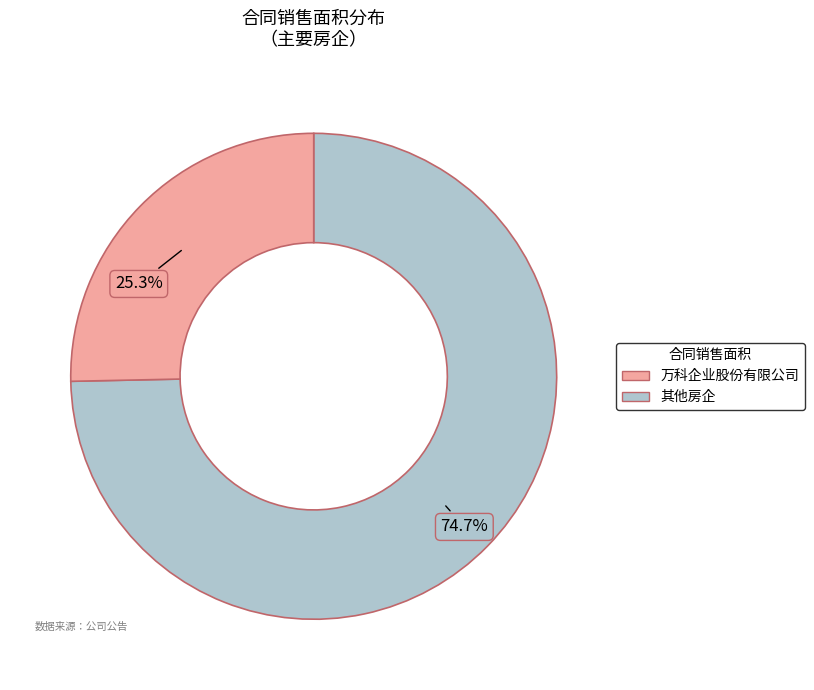

Does any single category account for the majority?

Yes